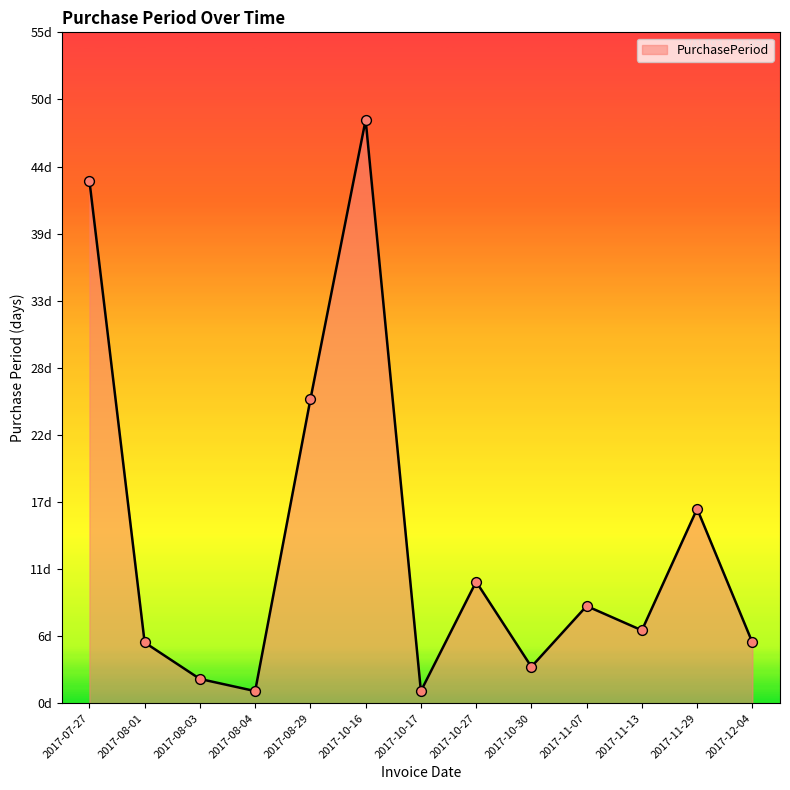

Which has a higher value, 2017-10-27 or 2017-10-30?

2017-10-27